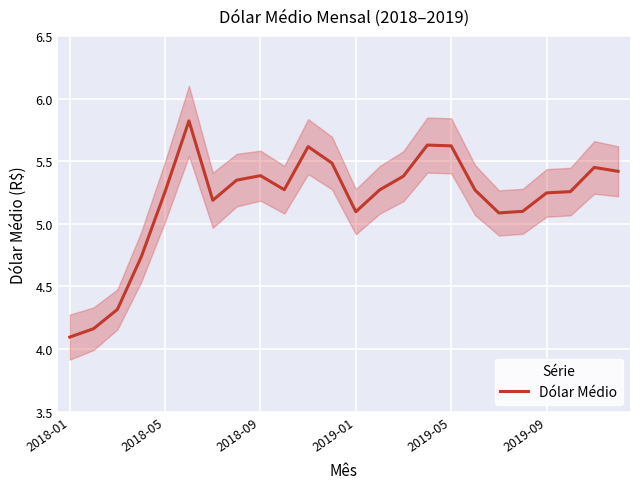

Is it true that the value at 15 is 1.3?

False